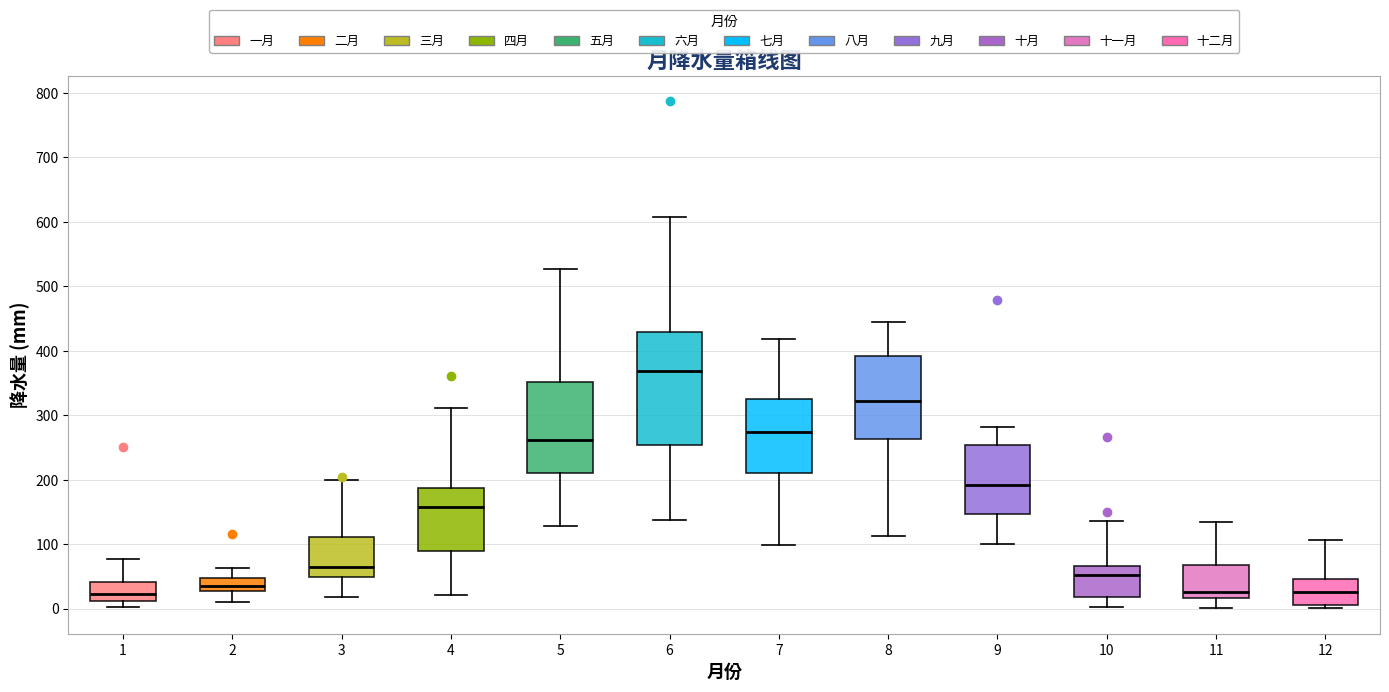

Where is the lower edge of the box at x = 9 on the y-axis? The values are not printed on the chart, so give them approximately, as read against the axis.

150